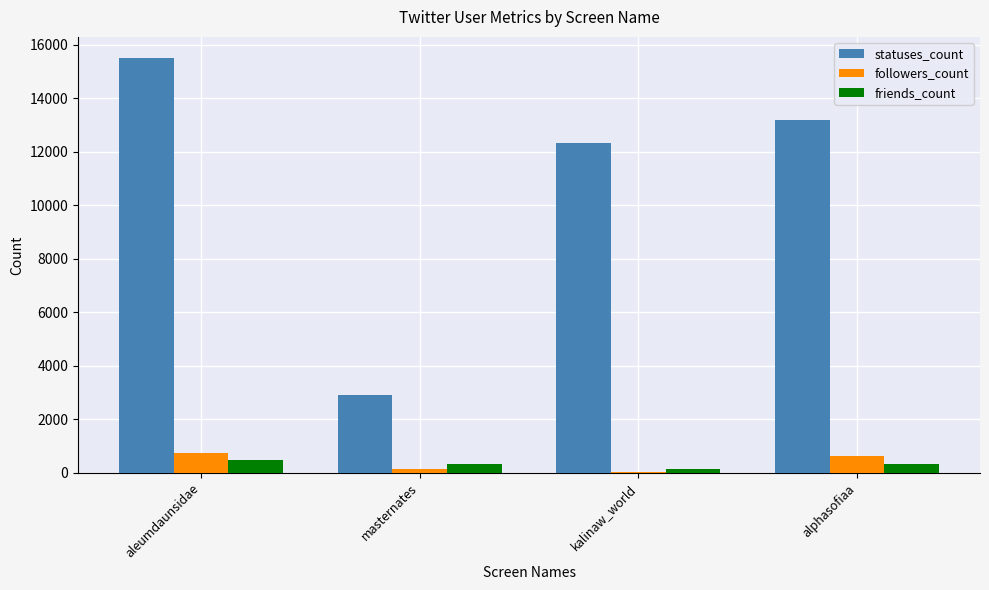

At which label is statuses_count closest to 9203?

kalinaw_world